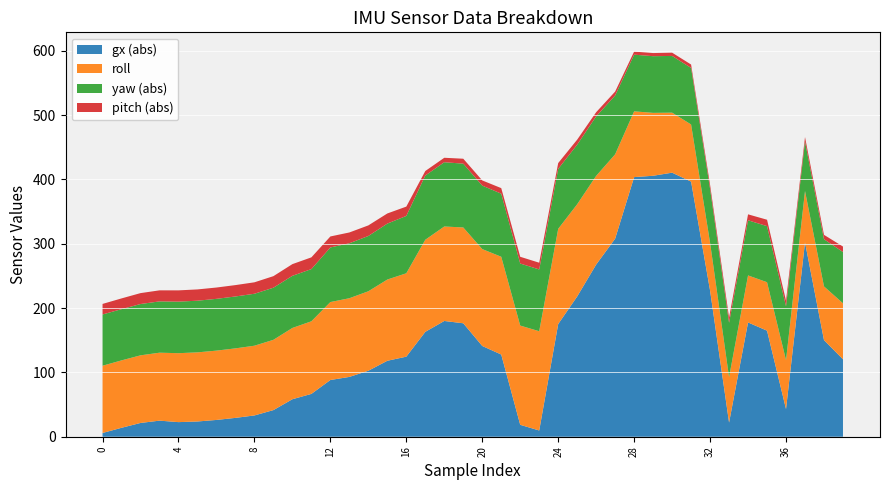

Reading left to right, extract all data points from this chart.

roll: 0=104.6	1=104.8	2=105.2	3=105.7	4=107.2	5=107.5	6=107.8	7=108.1	8=108.4	9=109.3	10=110.8	11=112.9	12=121.2	13=122.4	14=123.6	15=126.3	16=129.7	17=143.2	18=146.9	19=149.0	20=150.7	21=152.1	22=154.3	23=154.3	24=148.1	25=143.4	26=137.9	27=131.2	28=102.2	29=97.8	30=93.3	31=88.8	32=74.3	33=70.6	34=73.1	35=75.4	36=76.1	37=79.8	38=83.5	39=87.1
pitch: 0=-16.4	1=-16.7	2=-17.0	3=-17.2	4=-17.5	5=-17.6	6=-17.6	7=-17.7	8=-17.8	9=-18.0	10=-18.2	11=-18.2	12=-17.1	13=-16.8	14=-16.4	15=-15.7	16=-14.5	17=-7.0	18=-6.9	19=-7.7	20=-8.1	21=-8.6	22=-10.5	23=-10.5	24=-9.0	25=-7.8	26=-6.5	27=-6.1	28=-4.8	29=-4.9	30=-5.1	31=-5.3	32=-6.1	33=-8.1	34=-9.2	35=-9.9	36=-8.7	37=-6.9	38=-6.8	39=-8.5
yaw: 0=-79.7	1=-79.7	2=-79.8	3=-79.8	4=-80.2	5=-80.3	6=-80.5	7=-80.7	8=-80.8	9=-81.0	10=-81.1	11=-81.2	12=-84.9	13=-85.5	14=-86.0	15=-87.0	16=-89.2	17=-99.9	18=-100.0	19=-99.2	20=-98.7	21=-98.1	22=-96.5	23=-96.1	24=-93.2	25=-92.7	26=-92.5	27=-91.4	28=-88.2	29=-88.1	30=-88.2	31=-88.0	32=-84.0	33=-84.6	34=-85.7	35=-87.2	36=-83.7	37=-77.0	38=-73.4	39=-79.7
gx: 0=5.8	1=13.9	2=21.4	3=25.0	4=22.7	5=23.7	6=26.1	7=29.3	8=33.1	9=41.4	10=58.3	11=66.6	12=88.2	13=93.0	14=102.6	15=118.1	16=124.5	17=163.1	18=180.0	19=176.4	20=141.1	21=127.8	22=18.5	23=-9.7	24=-175.2	25=-218.1	26=-267.7	27=-308.0	28=-403.7	29=-405.8	30=-410.6	31=-396.7	32=-227.2	33=22.0	34=177.7	35=164.9	36=43.0	37=302.3	38=150.2	39=120.4